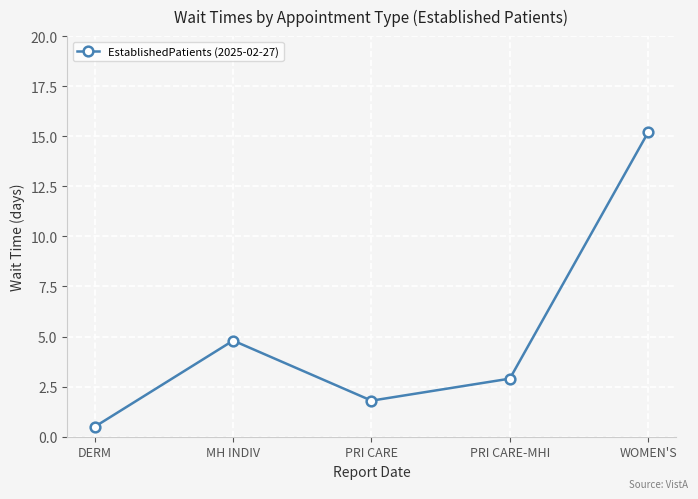

What is the smallest value displayed?

0.5